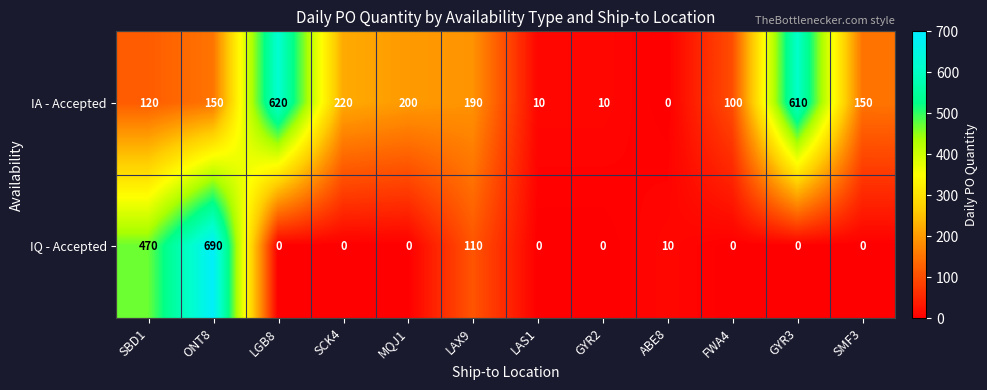

How many categories are shown in the chart?

12